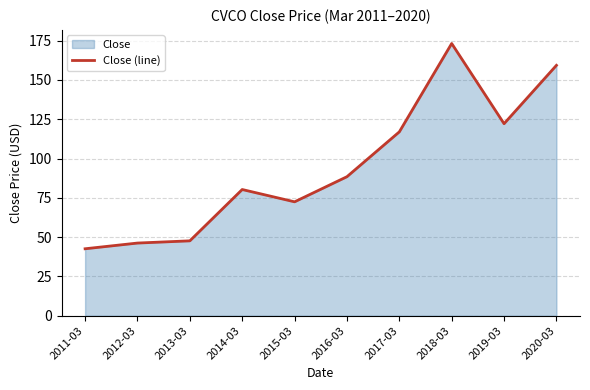

What is the maximum value shown in the chart?

173.2